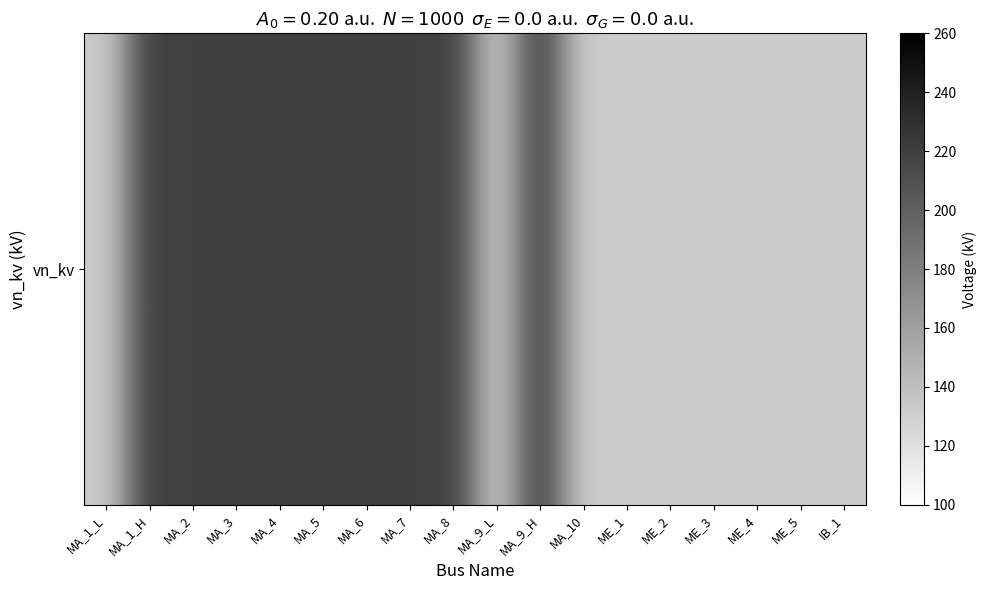

What is the sum of all values?

3168